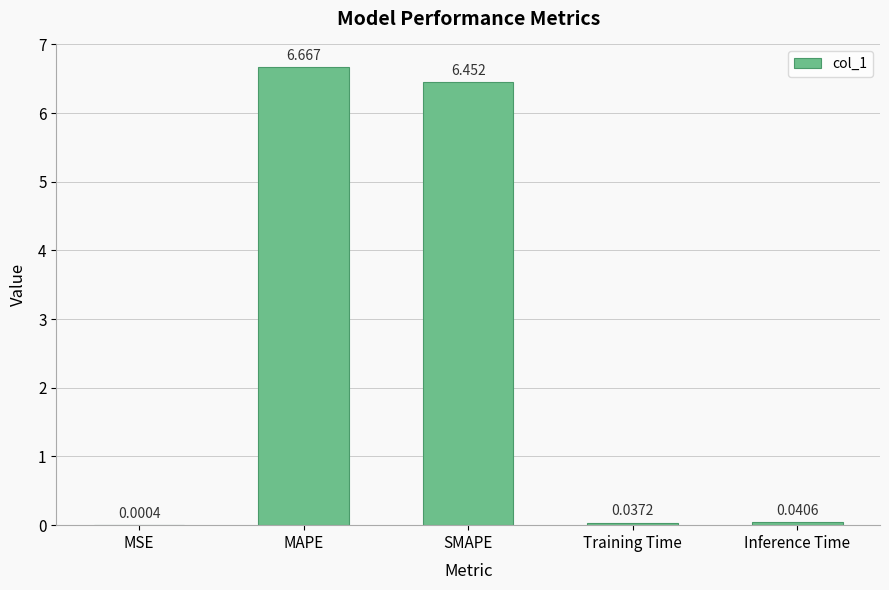

Which label corresponds to the largest value in the chart?

MAPE